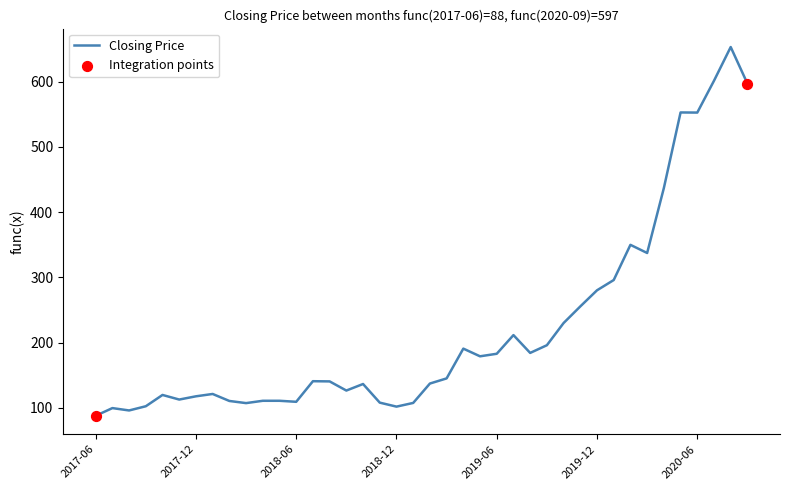

What is the difference between the maximum and minimum values?

565.2